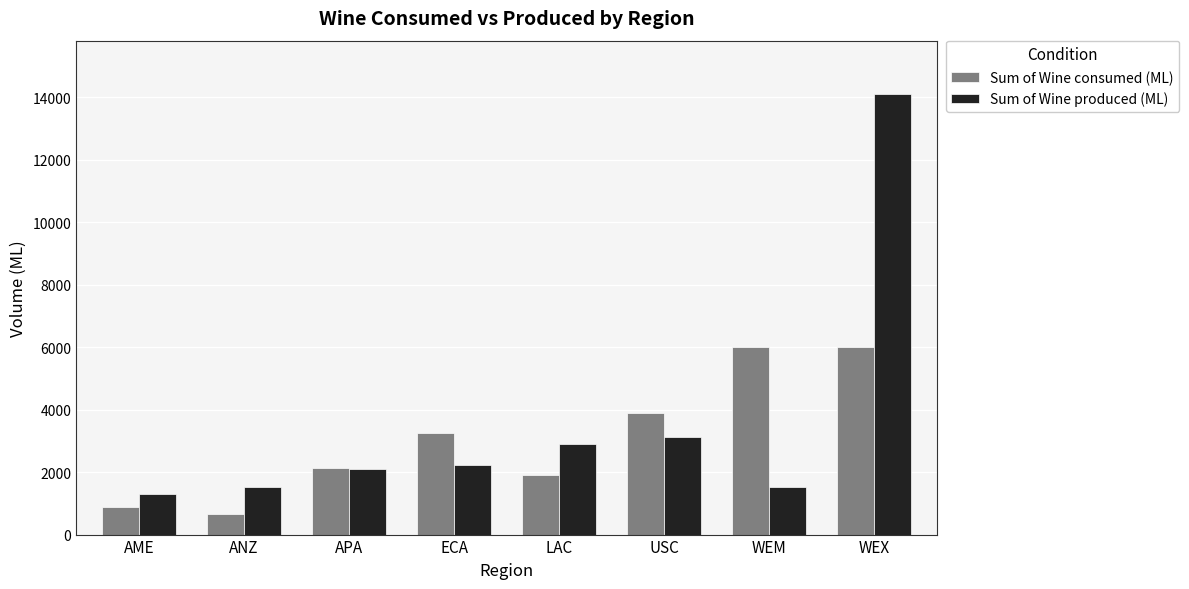

At WEM, list the series in order from largest to smallest.

Sum of Wine consumed (ML), Sum of Wine produced (ML)